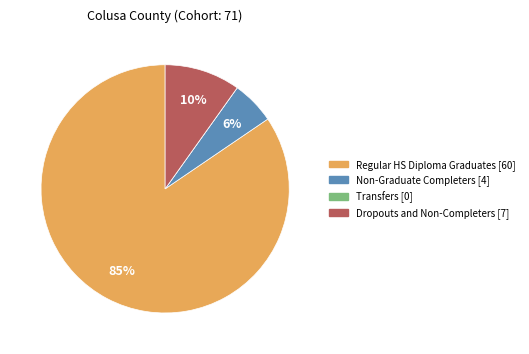

To the nearest percent, what percentage of the pie is Non-Graduate Completers?

6%